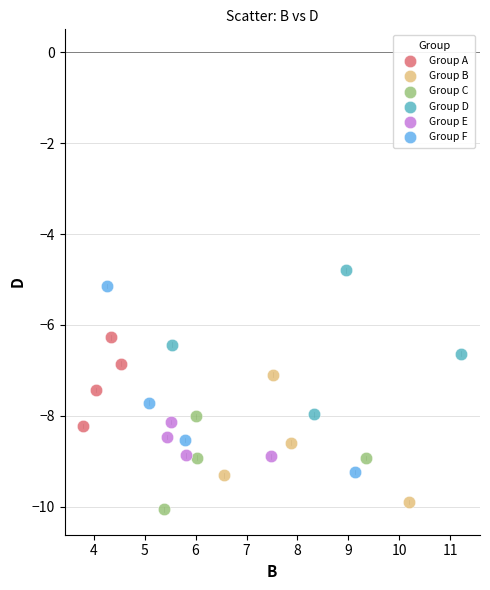

Which series reaches the minimum Y coordinate?

Group C